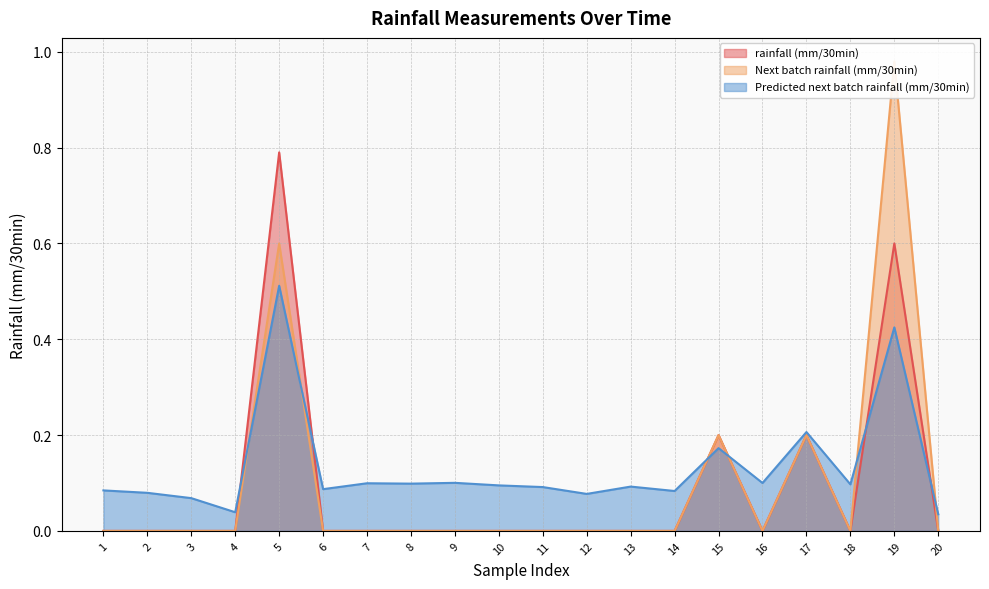

What is the sum of the Predicted next batch rainfall (mm/30min) values at 13 and 12?

0.2